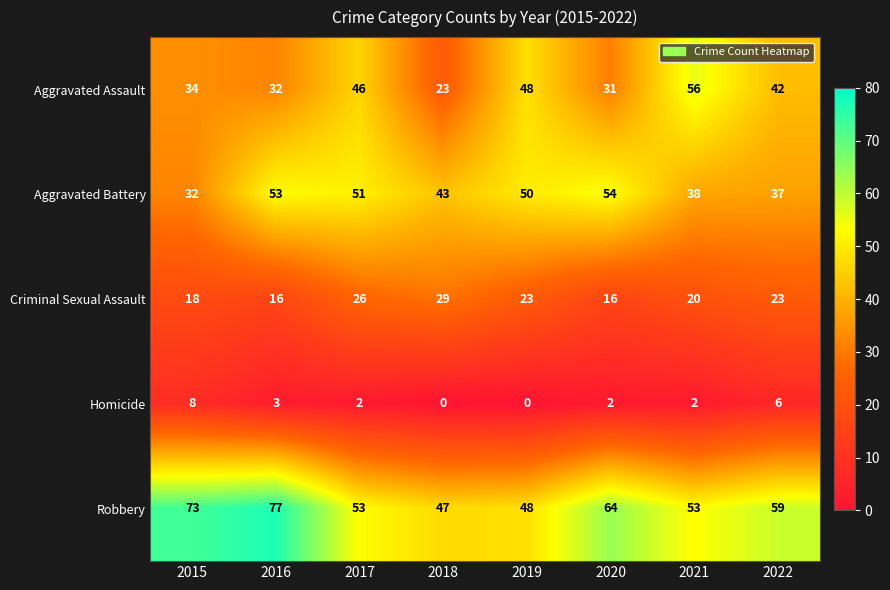

What is the average value of the Criminal Sexual Assault series?

21